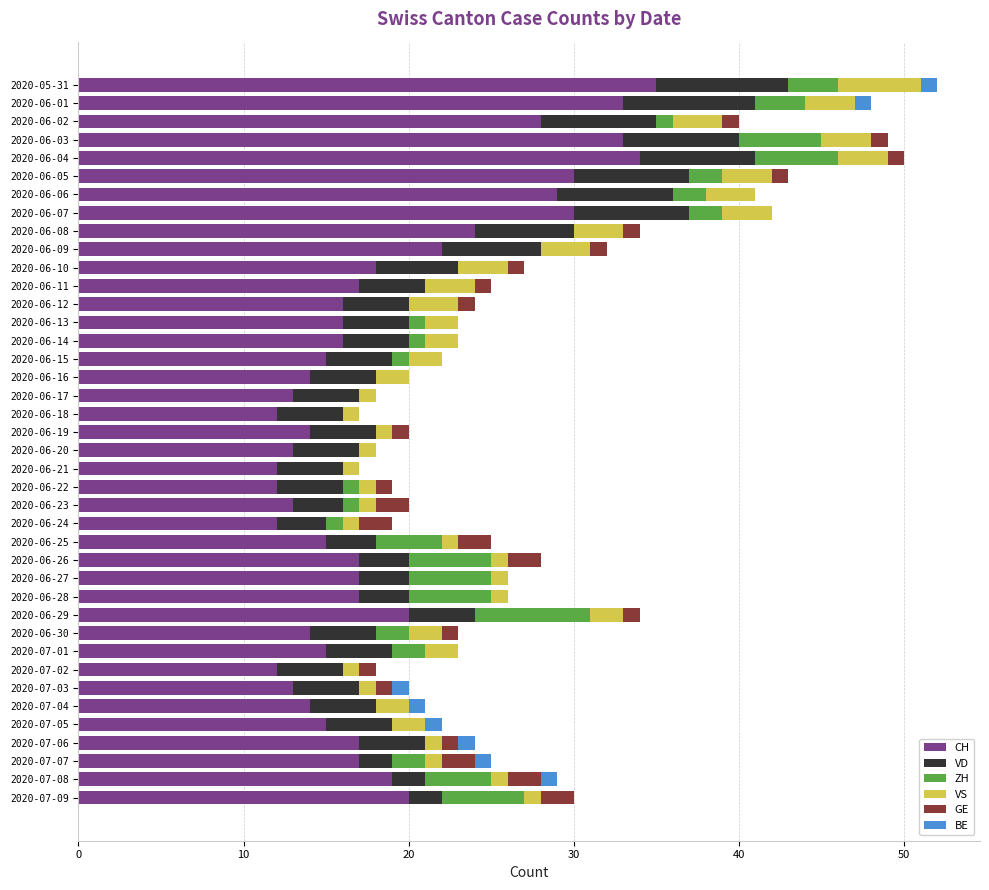

What is the highest value of the CH series?

35